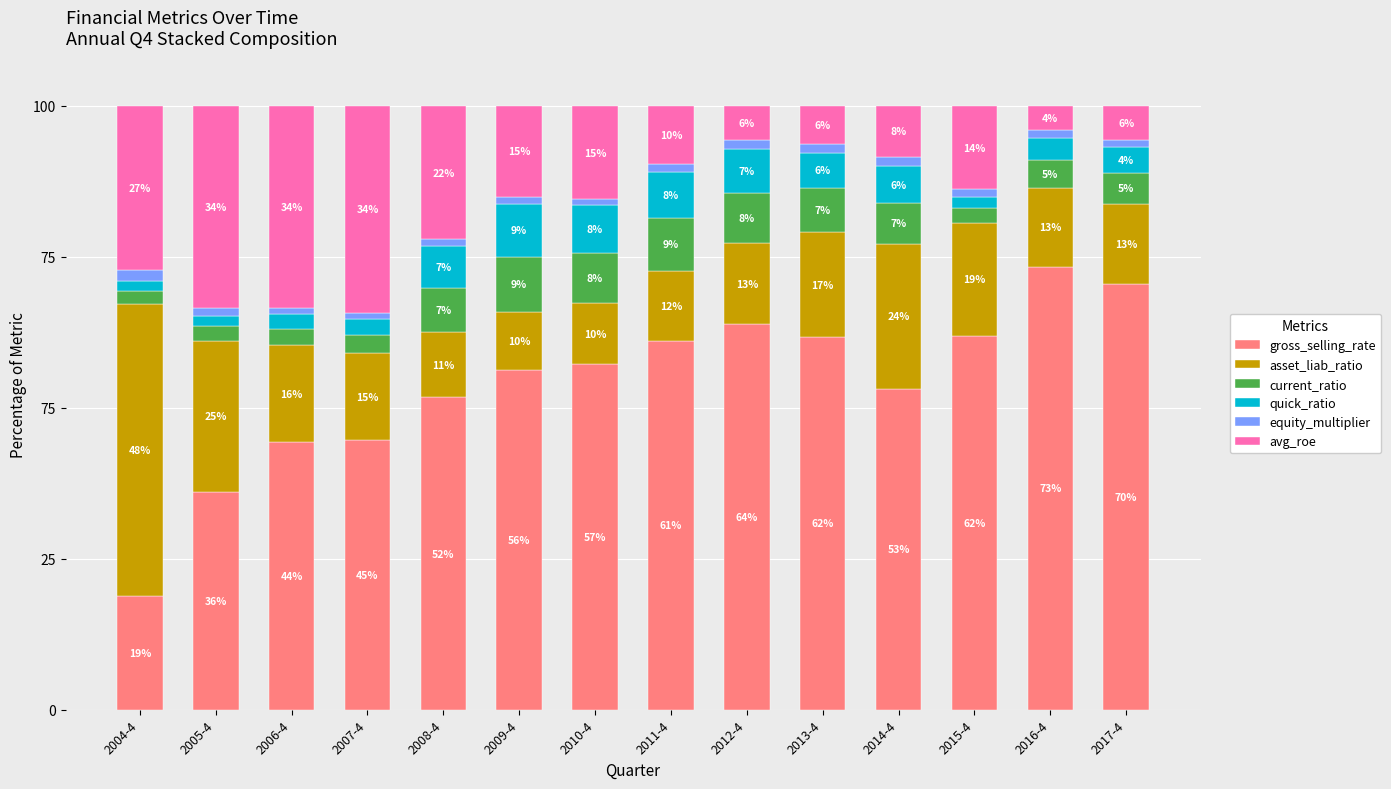

What are all the series names shown in the legend?

gross_selling_rate, asset_liab_ratio, current_ratio, quick_ratio, equity_multiplier, avg_roe